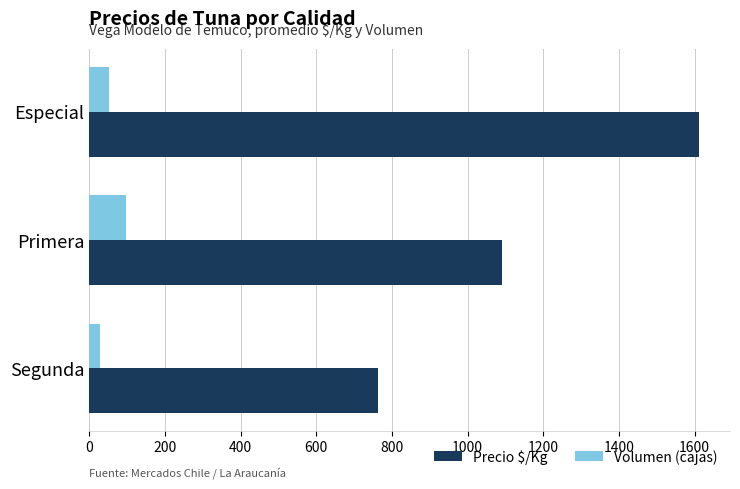

Is the value of Volumen (cajas) at Segunda greater than the value of Precio $/Kg at Especial?

No